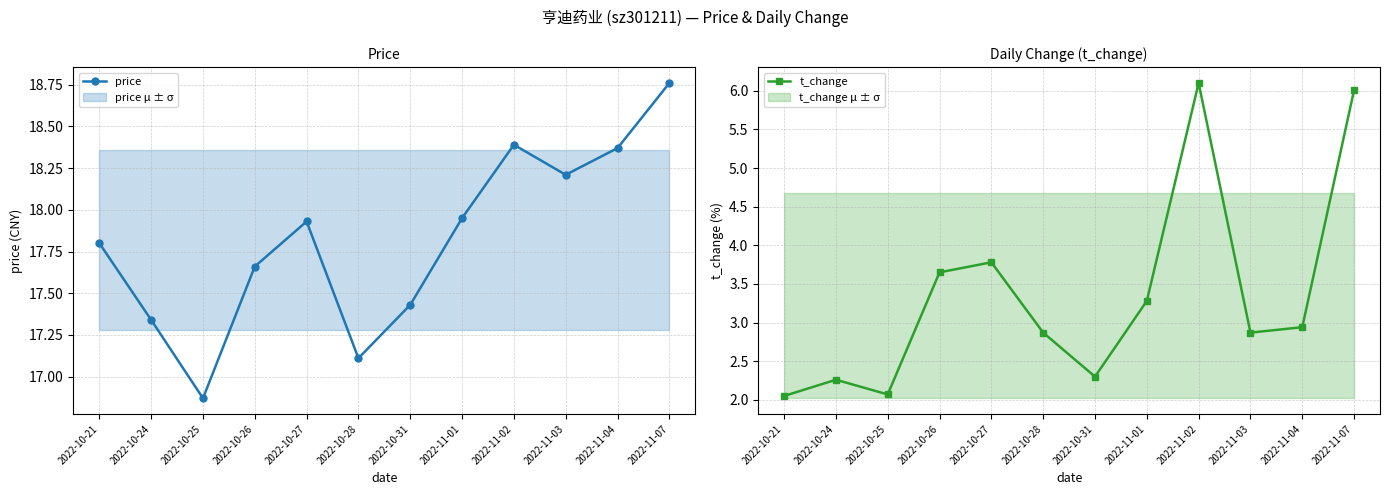

The price series shows 18.4 at 2022-11-02. True or false?

True